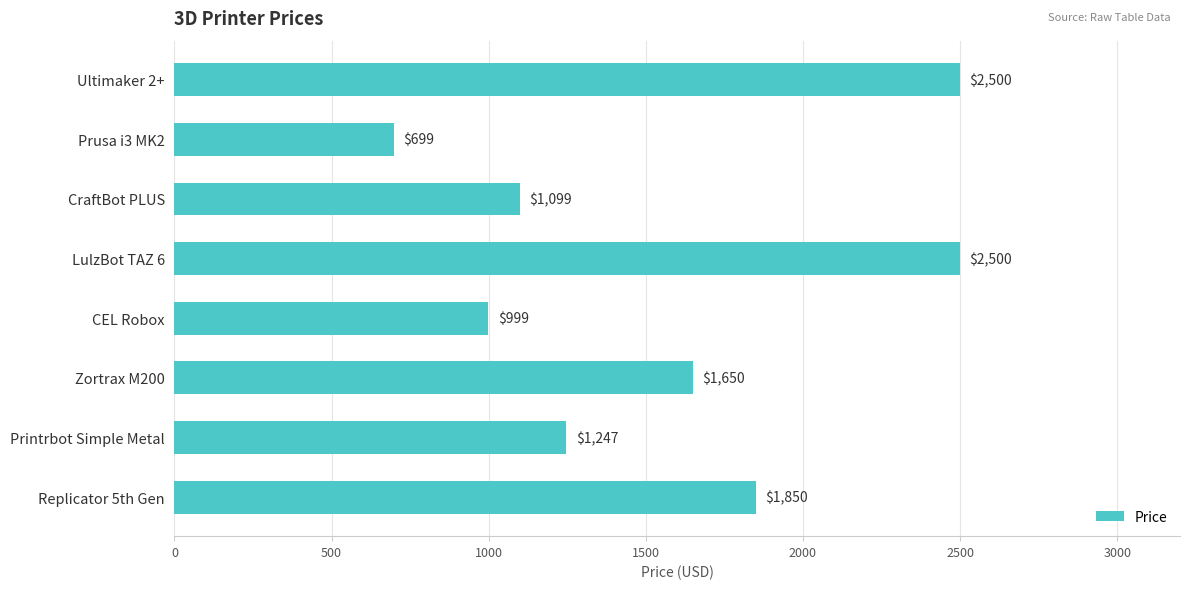

What is the minimum value shown in the chart?

699